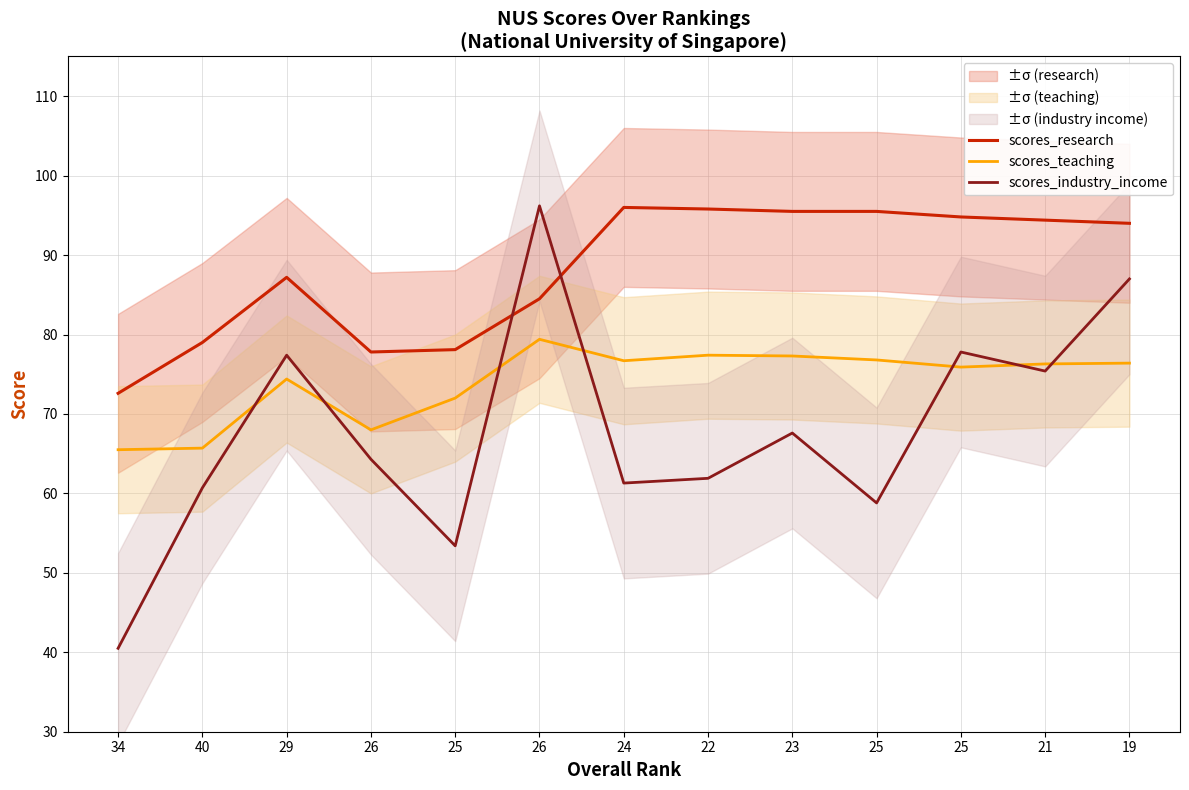

True or false: scores_teaching has a value of 117.9 at 34.

False